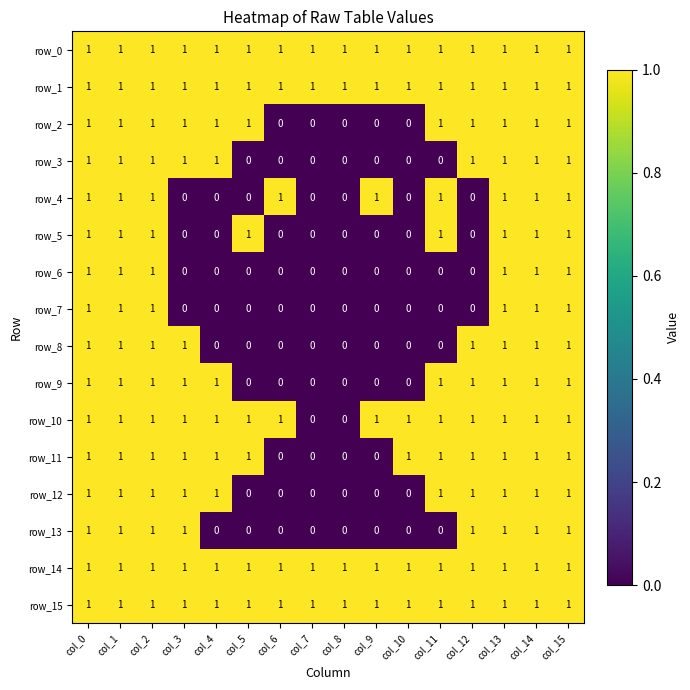

Reading right to left, extract all data points from this chart.

row_0: col_15=1	col_14=1	col_13=1	col_12=1	col_11=1	col_10=1	col_9=1	col_8=1	col_7=1	col_6=1	col_5=1	col_4=1	col_3=1	col_2=1	col_1=1	col_0=1
row_1: col_15=1	col_14=1	col_13=1	col_12=1	col_11=1	col_10=1	col_9=1	col_8=1	col_7=1	col_6=1	col_5=1	col_4=1	col_3=1	col_2=1	col_1=1	col_0=1
row_2: col_15=1	col_14=1	col_13=1	col_12=1	col_11=1	col_10=0	col_9=0	col_8=0	col_7=0	col_6=0	col_5=1	col_4=1	col_3=1	col_2=1	col_1=1	col_0=1
row_3: col_15=1	col_14=1	col_13=1	col_12=1	col_11=0	col_10=0	col_9=0	col_8=0	col_7=0	col_6=0	col_5=0	col_4=1	col_3=1	col_2=1	col_1=1	col_0=1
row_4: col_15=1	col_14=1	col_13=1	col_12=0	col_11=1	col_10=0	col_9=1	col_8=0	col_7=0	col_6=1	col_5=0	col_4=0	col_3=0	col_2=1	col_1=1	col_0=1
row_5: col_15=1	col_14=1	col_13=1	col_12=0	col_11=1	col_10=0	col_9=0	col_8=0	col_7=0	col_6=0	col_5=1	col_4=0	col_3=0	col_2=1	col_1=1	col_0=1
row_6: col_15=1	col_14=1	col_13=1	col_12=0	col_11=0	col_10=0	col_9=0	col_8=0	col_7=0	col_6=0	col_5=0	col_4=0	col_3=0	col_2=1	col_1=1	col_0=1
row_7: col_15=1	col_14=1	col_13=1	col_12=0	col_11=0	col_10=0	col_9=0	col_8=0	col_7=0	col_6=0	col_5=0	col_4=0	col_3=0	col_2=1	col_1=1	col_0=1
row_8: col_15=1	col_14=1	col_13=1	col_12=1	col_11=0	col_10=0	col_9=0	col_8=0	col_7=0	col_6=0	col_5=0	col_4=0	col_3=1	col_2=1	col_1=1	col_0=1
row_9: col_15=1	col_14=1	col_13=1	col_12=1	col_11=1	col_10=0	col_9=0	col_8=0	col_7=0	col_6=0	col_5=0	col_4=1	col_3=1	col_2=1	col_1=1	col_0=1
row_10: col_15=1	col_14=1	col_13=1	col_12=1	col_11=1	col_10=1	col_9=1	col_8=0	col_7=0	col_6=1	col_5=1	col_4=1	col_3=1	col_2=1	col_1=1	col_0=1
row_11: col_15=1	col_14=1	col_13=1	col_12=1	col_11=1	col_10=1	col_9=0	col_8=0	col_7=0	col_6=0	col_5=1	col_4=1	col_3=1	col_2=1	col_1=1	col_0=1
row_12: col_15=1	col_14=1	col_13=1	col_12=1	col_11=1	col_10=0	col_9=0	col_8=0	col_7=0	col_6=0	col_5=0	col_4=1	col_3=1	col_2=1	col_1=1	col_0=1
row_13: col_15=1	col_14=1	col_13=1	col_12=1	col_11=0	col_10=0	col_9=0	col_8=0	col_7=0	col_6=0	col_5=0	col_4=0	col_3=1	col_2=1	col_1=1	col_0=1
row_14: col_15=1	col_14=1	col_13=1	col_12=1	col_11=1	col_10=1	col_9=1	col_8=1	col_7=1	col_6=1	col_5=1	col_4=1	col_3=1	col_2=1	col_1=1	col_0=1
row_15: col_15=1	col_14=1	col_13=1	col_12=1	col_11=1	col_10=1	col_9=1	col_8=1	col_7=1	col_6=1	col_5=1	col_4=1	col_3=1	col_2=1	col_1=1	col_0=1